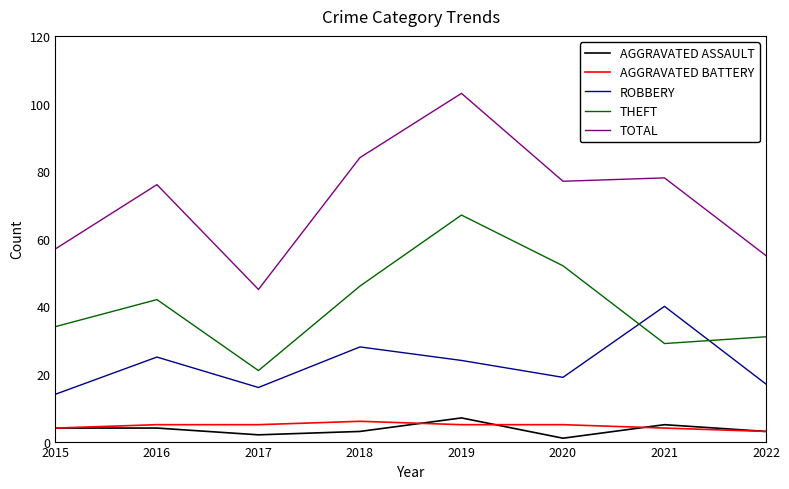

What is the difference between the highest and lowest values at 2022?

52